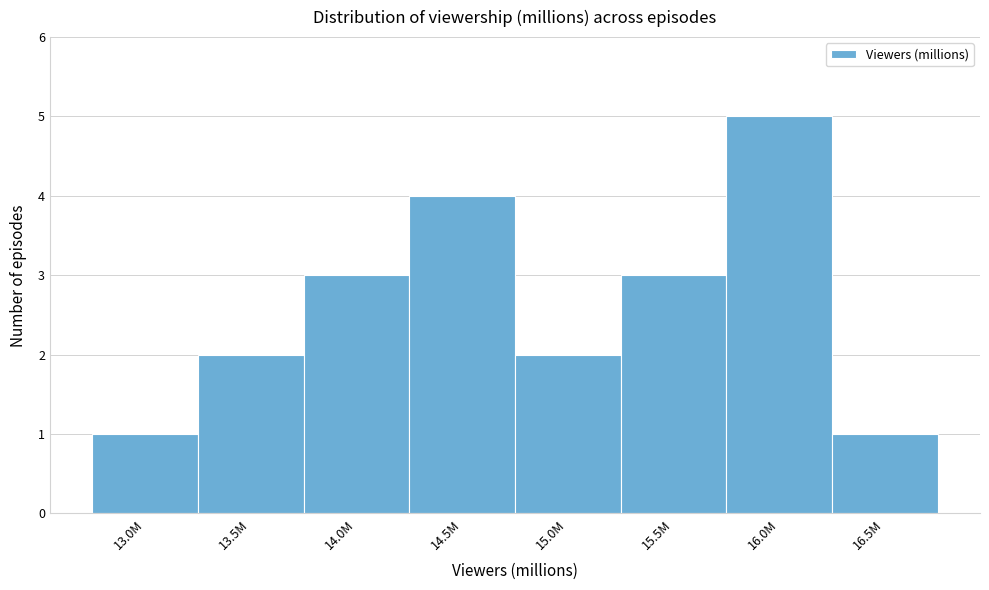

Reading left to right, transcribe all the data shown in this chart.

1	2	3	4	2	3	5	1